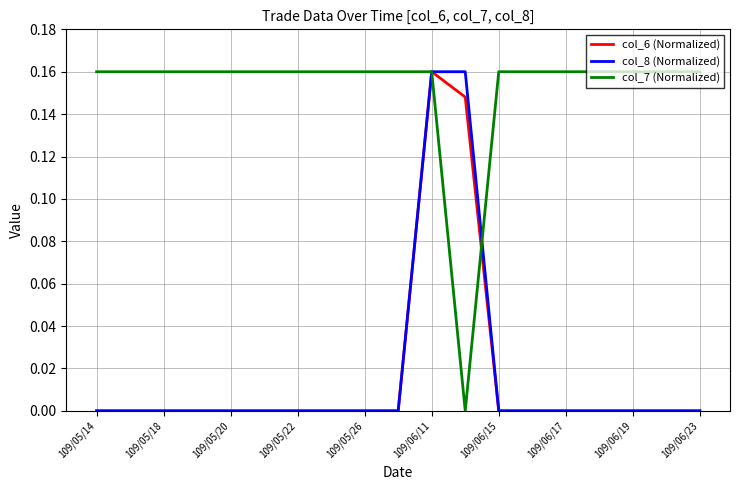

Which series has the largest total across all categories?

col_7 (Normalized)